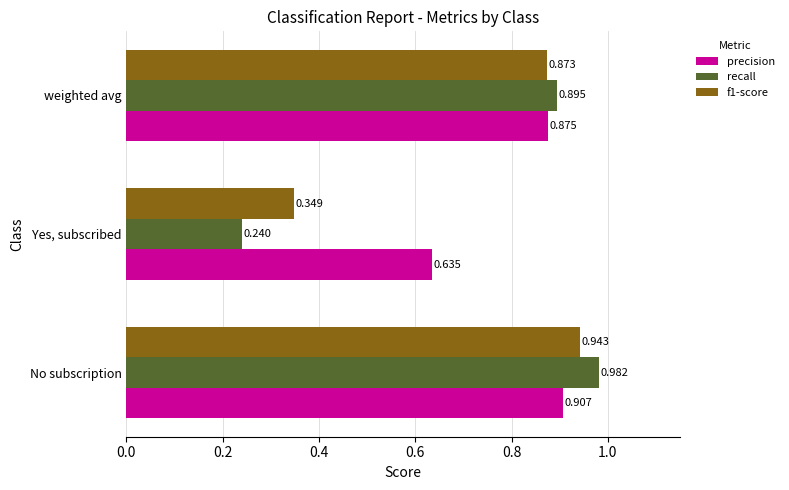

Which series has the largest total across all categories?

precision